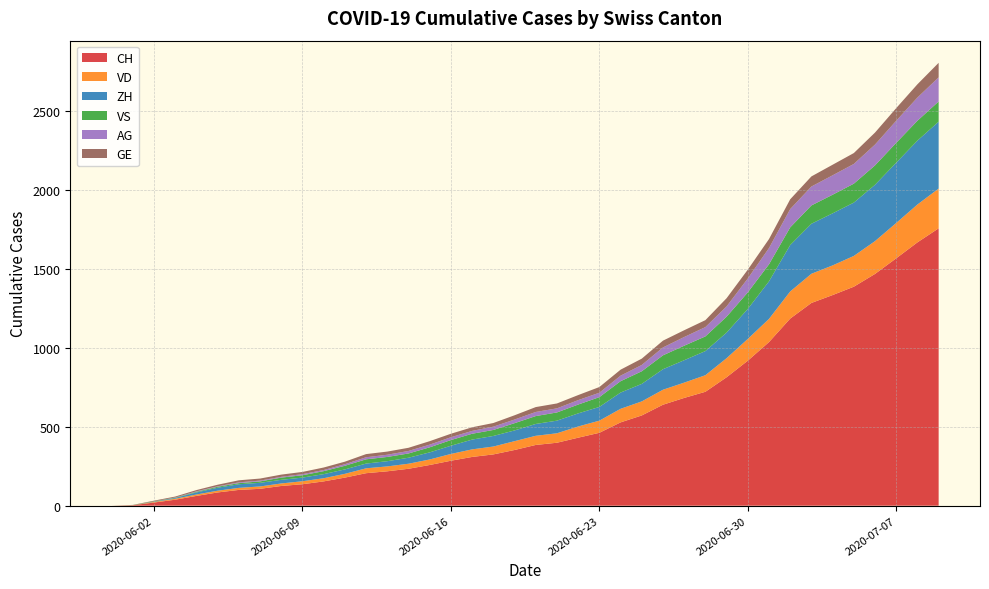

Reading right to left, what are all the values shown in this chart?

CH: 1758	1669	1568	1469	1388	1335	1285	1186	1037	919	814	722	683	640	572	528	462	431	399	385	353	325	309	285	258	234	218	206	178	154	136	125	107	100	84	62	38	20	3	0
VD: 252	240	224	208	195	188	185	172	147	138	121	105	97	95	89	86	77	71	60	58	56	50	48	43	35	32	31	31	24	20	19	16	15	13	11	9	6	4	0	0
ZH: 424	405	382	357	338	330	317	294	238	190	162	153	142	130	111	103	87	83	80	75	68	67	62	52	45	38	33	30	28	26	23	23	23	23	19	13	5	2	0	0
VS: 128	126	126	123	120	118	116	112	108	105	101	93	92	88	80	72	62	56	52	50	46	38	37	36	32	27	27	27	23	19	15	14	9	7	6	4	2	2	1	0
AG: 153	147	140	132	125	123	120	116	103	88	65	59	55	50	40	35	28	28	26	26	23	21	18	18	17	16	14	13	10	7	7	5	5	5	3	3	1	0	0	0
GE: 92	84	80	76	69	67	64	62	57	56	52	44	43	43	40	38	36	32	31	31	27	23	23	22	22	20	20	20	16	16	14	14	13	13	10	8	6	4	1	0